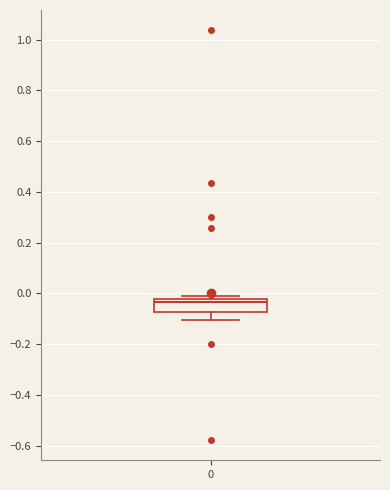

Read this box plot against the y-axis: the position of the median line, the range covered by the box, and the ends of both whiskers. The values are not printed on the chart, so give them approximately, as read against the axis.

median -0.04, box -0.08 to -0.02, whiskers -0.10 to -0.02 (just above the box's upper edge)